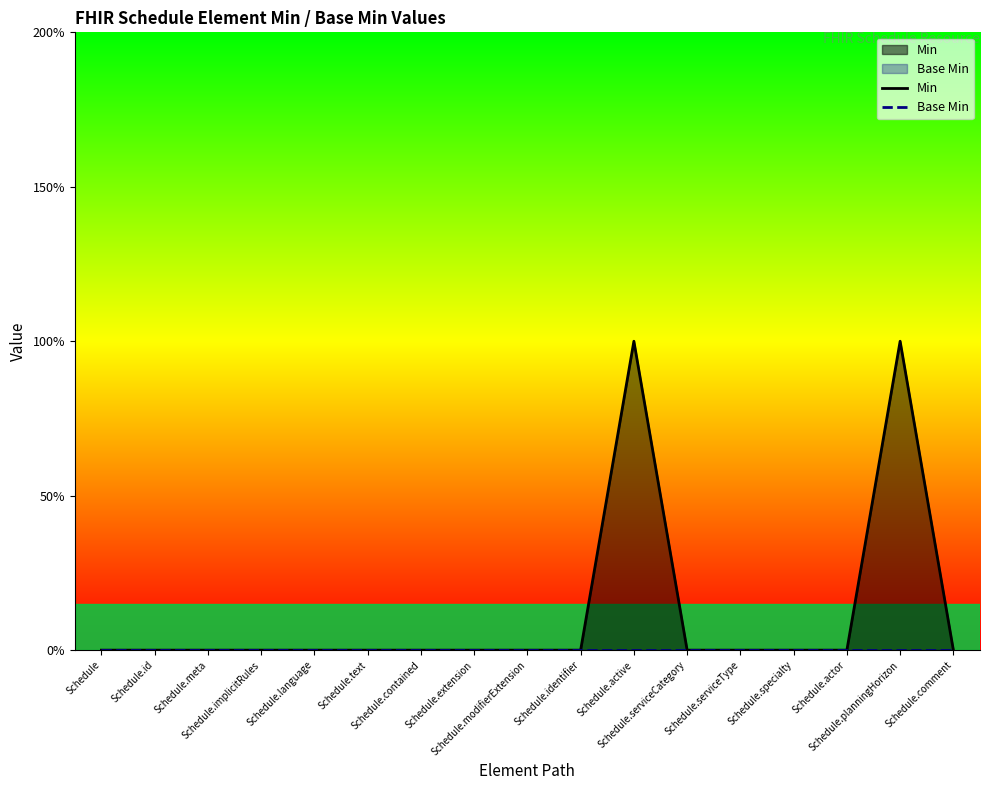

The value of Min at Schedule.meta is 1. True or false?

False